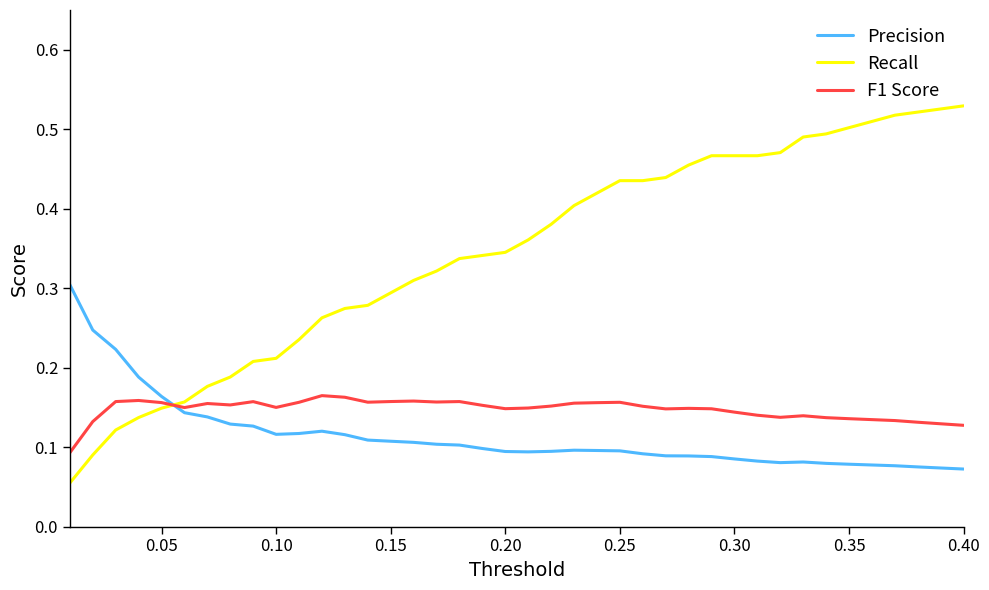

Rank the series by their maximum value, from highest to lowest.

Recall, Precision, F1 Score